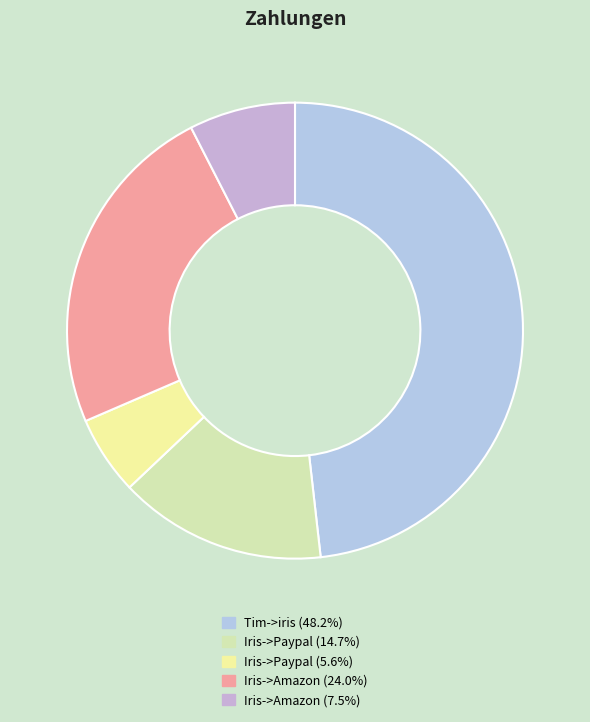

How many slices are in this pie chart?

5